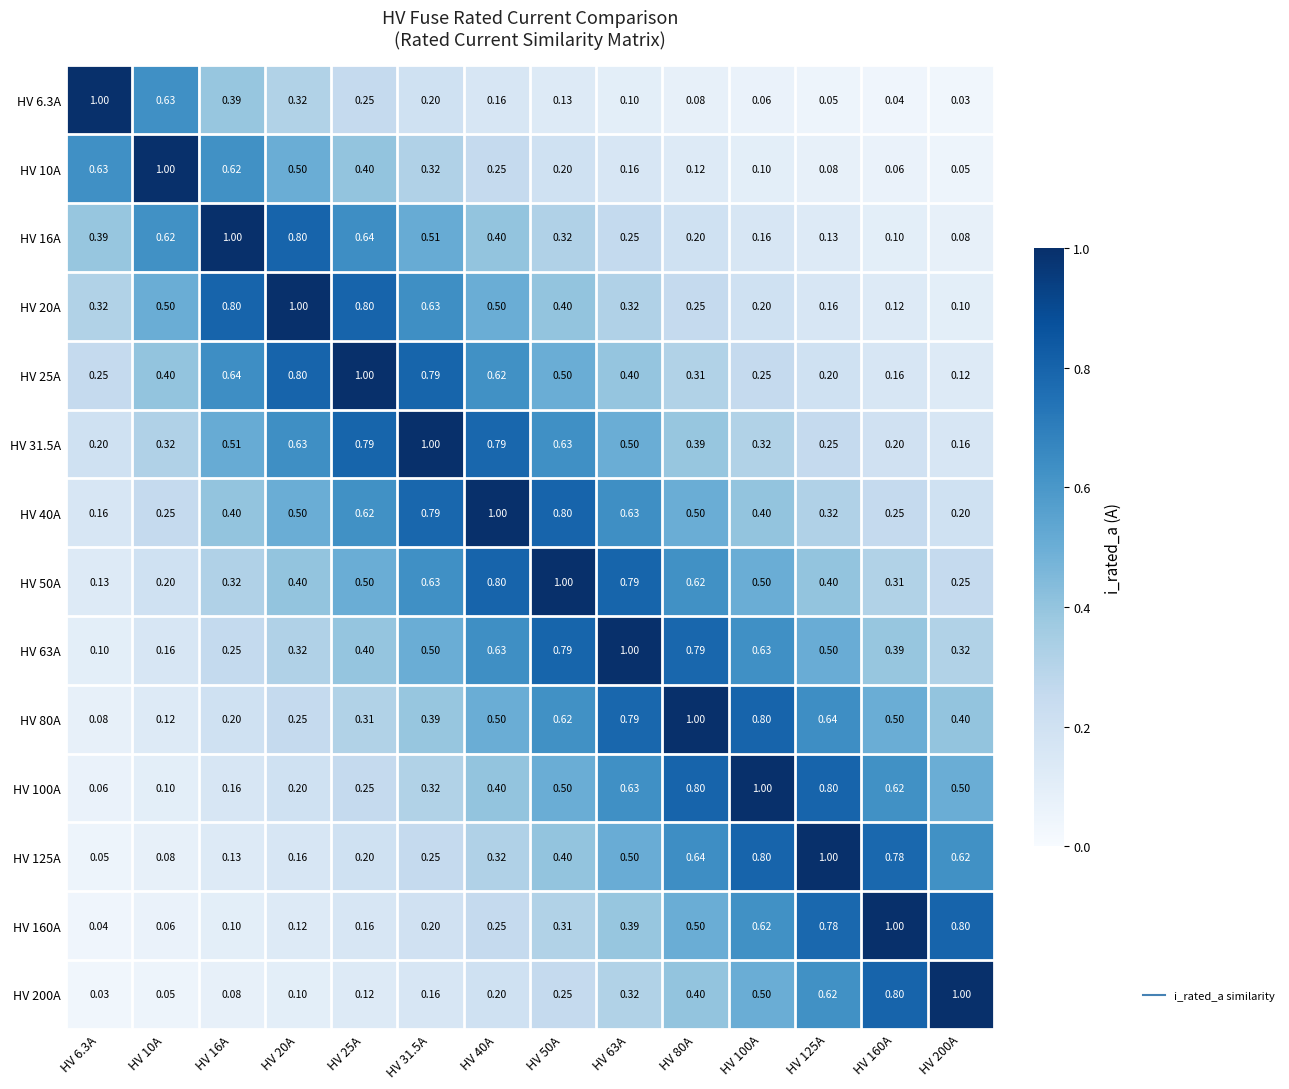

Is the value of HV 100A at HV 16A greater than the value of HV 40A at HV 125A?

No